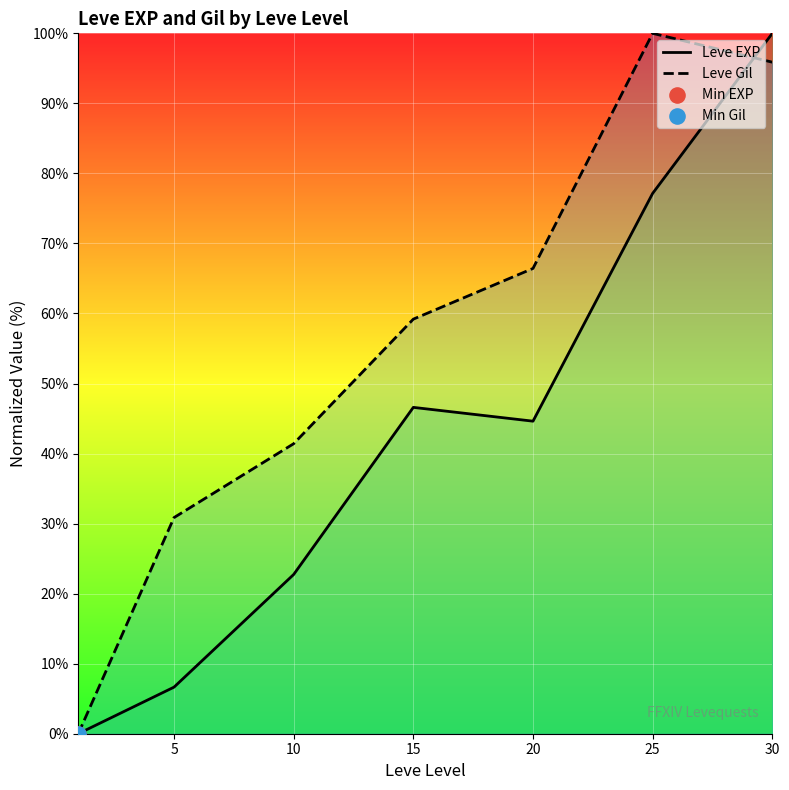

Which series reaches the minimum Y coordinate?

Leve EXP